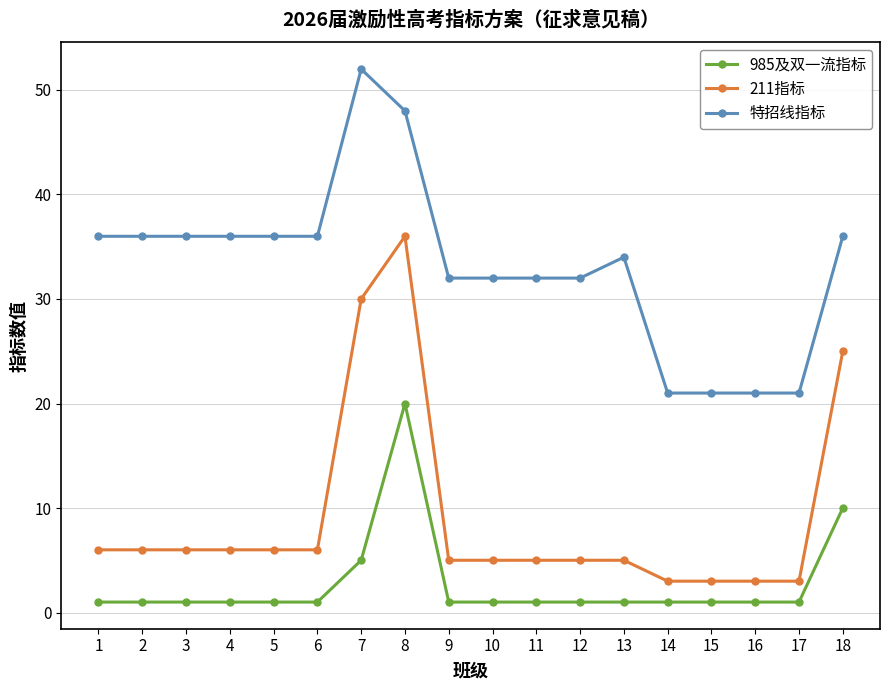

How many data points in 特招线指标 are less than 36?

9